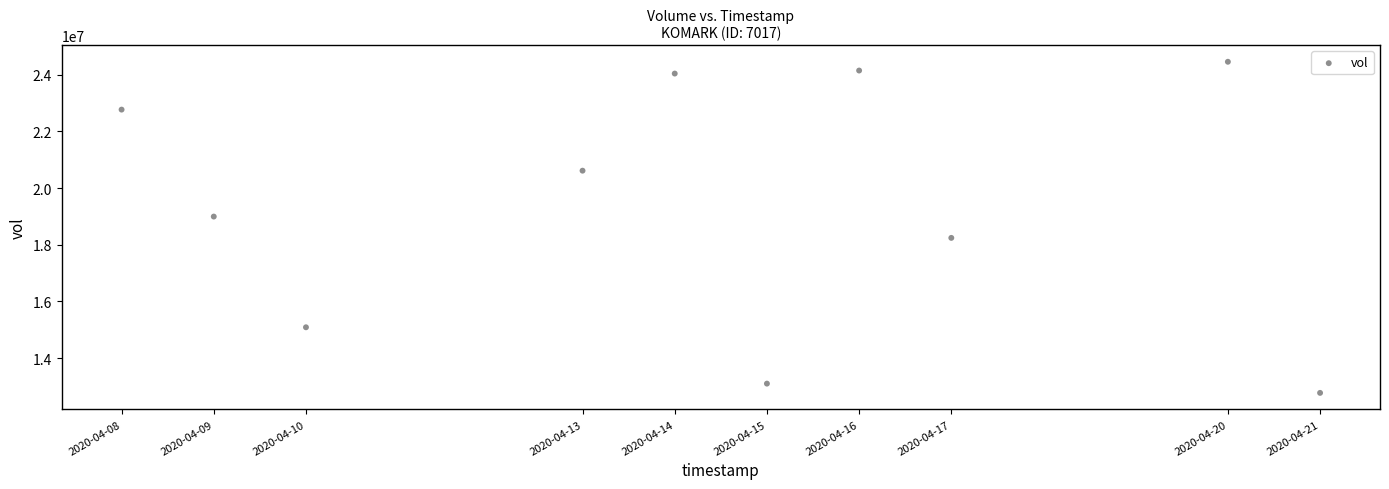

What is the range of X values (max minus min)?

1123200